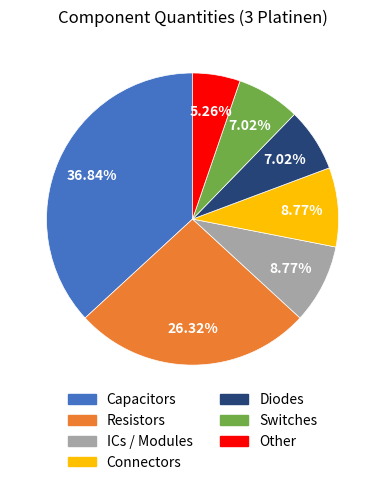

How many slices are in this pie chart?

7